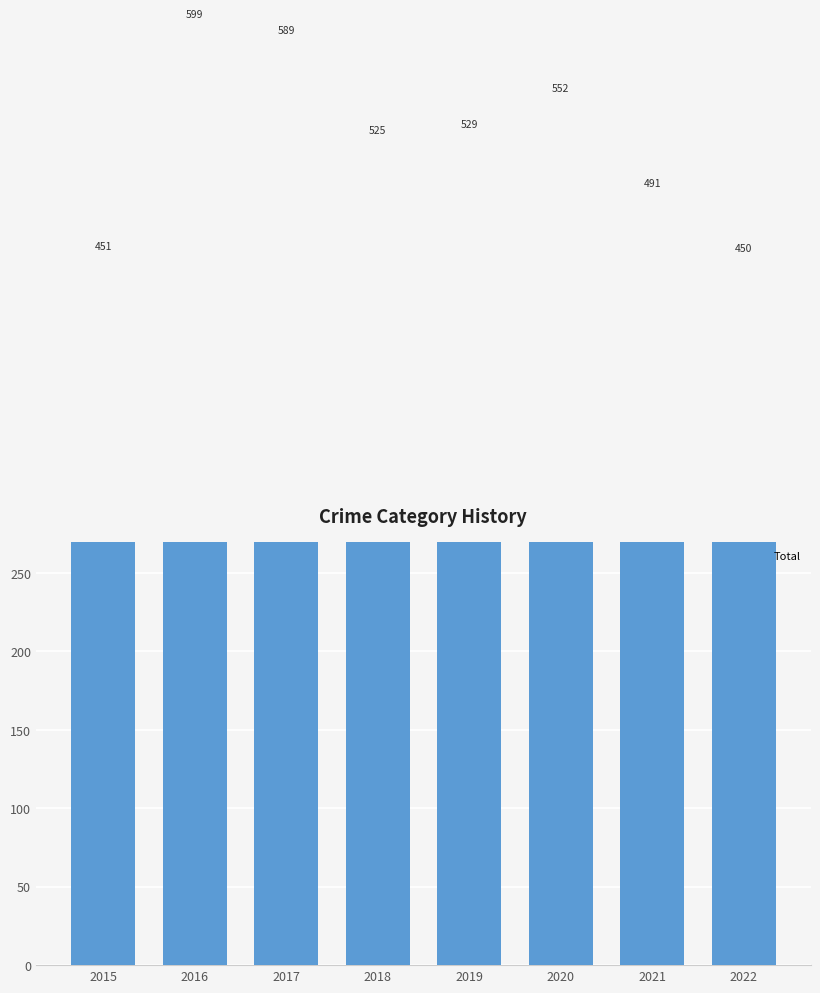

Reading right to left, transcribe all the data shown in this chart.

450	491	552	529	525	589	599	451